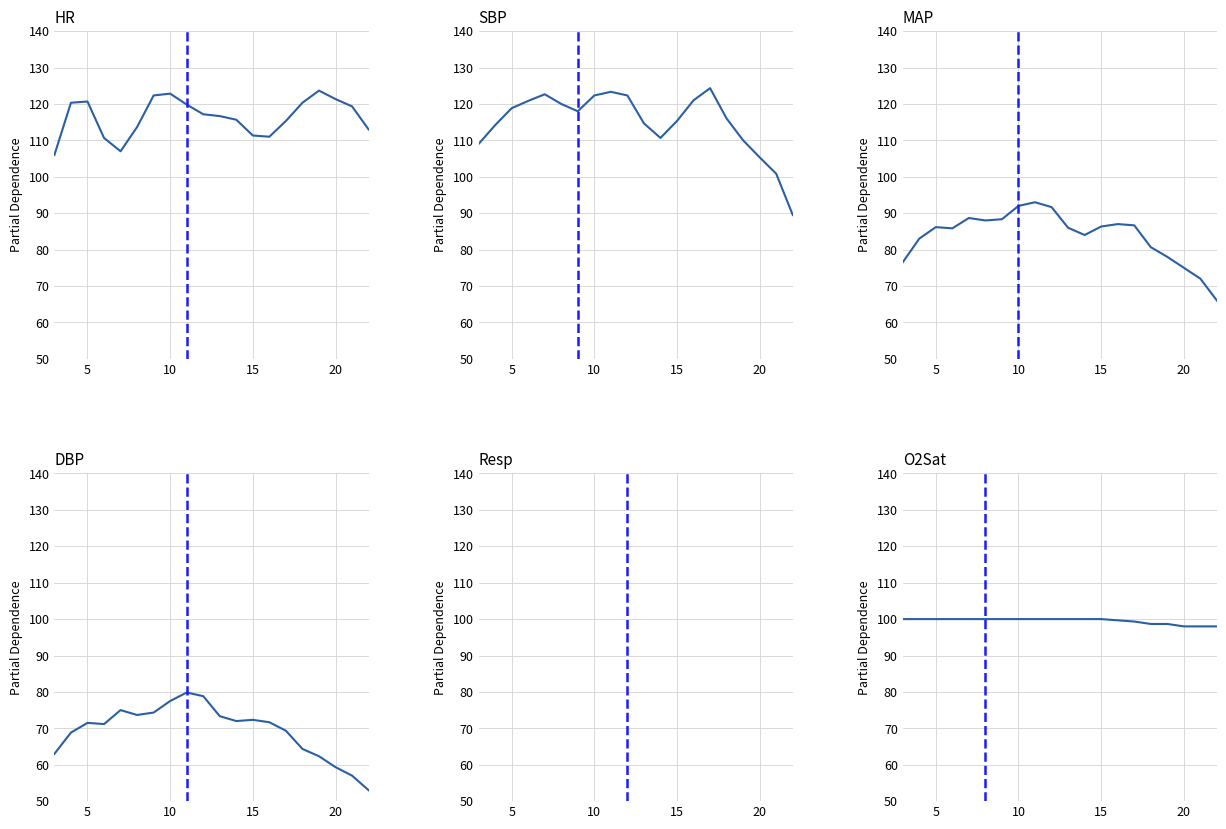

Which series has the largest range (max minus min)?

SBP